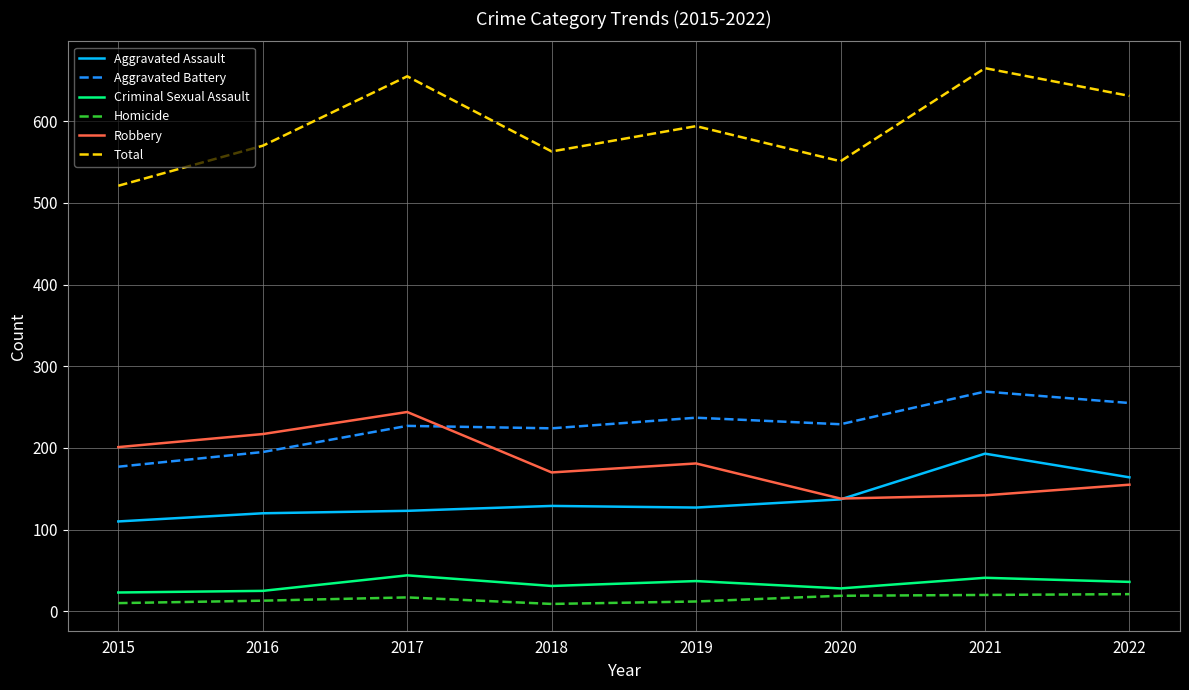

What is the minimum value for Aggravated Battery?

177